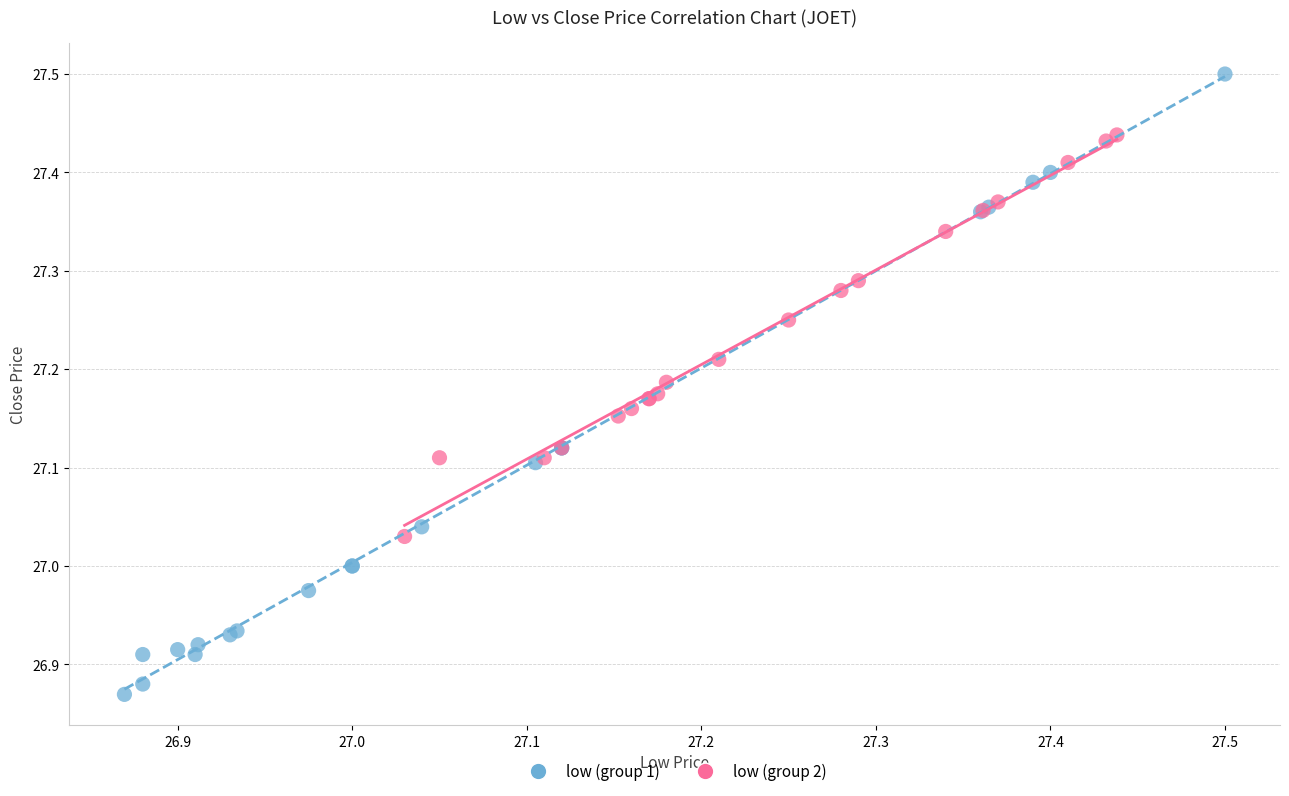

Which series has the largest Y range (max minus min)?

low (group 1)